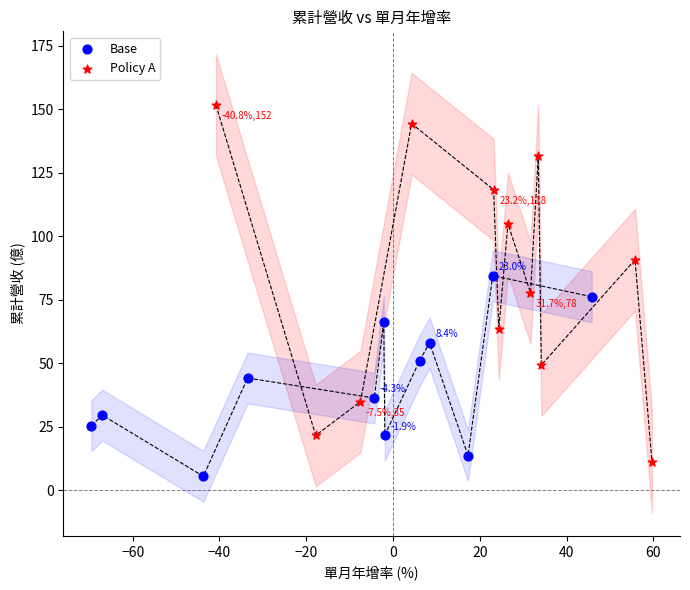

Which series has the largest Y range (max minus min)?

Policy A